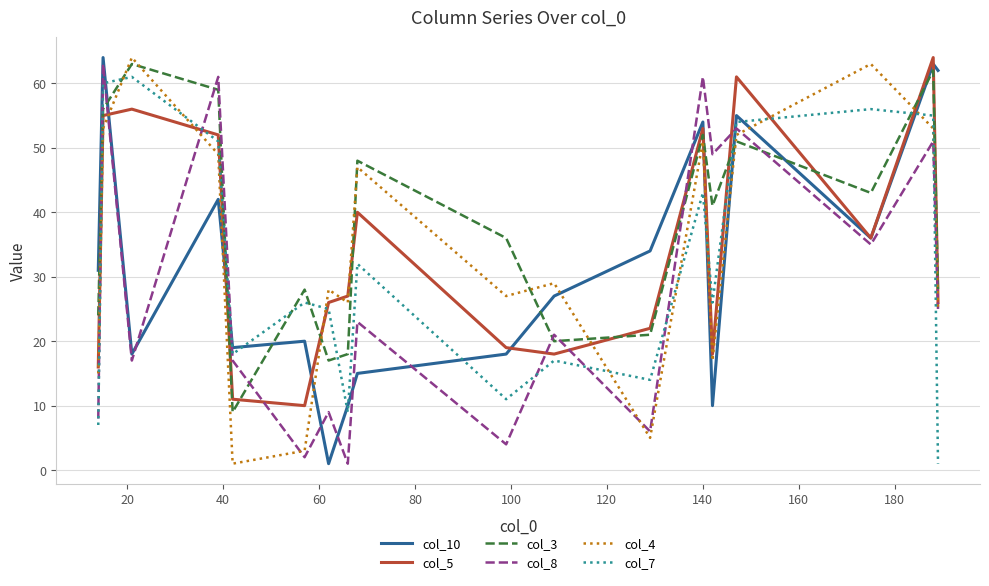

True or false: col_7 and col_3 cross at least once.

True